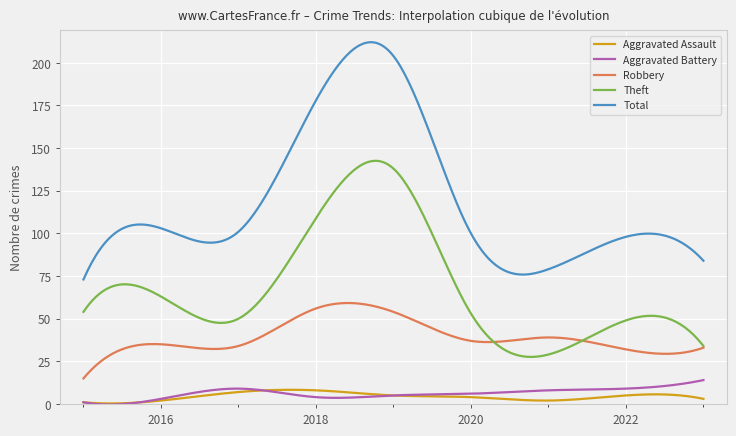

What is the lowest value of the Total series?

73.0